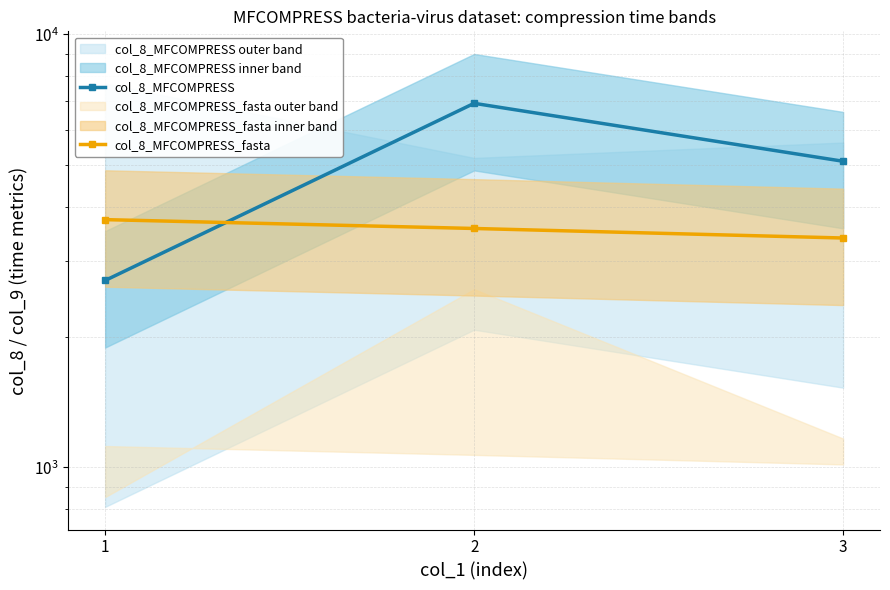

Between 1 and 3, which is larger?

3